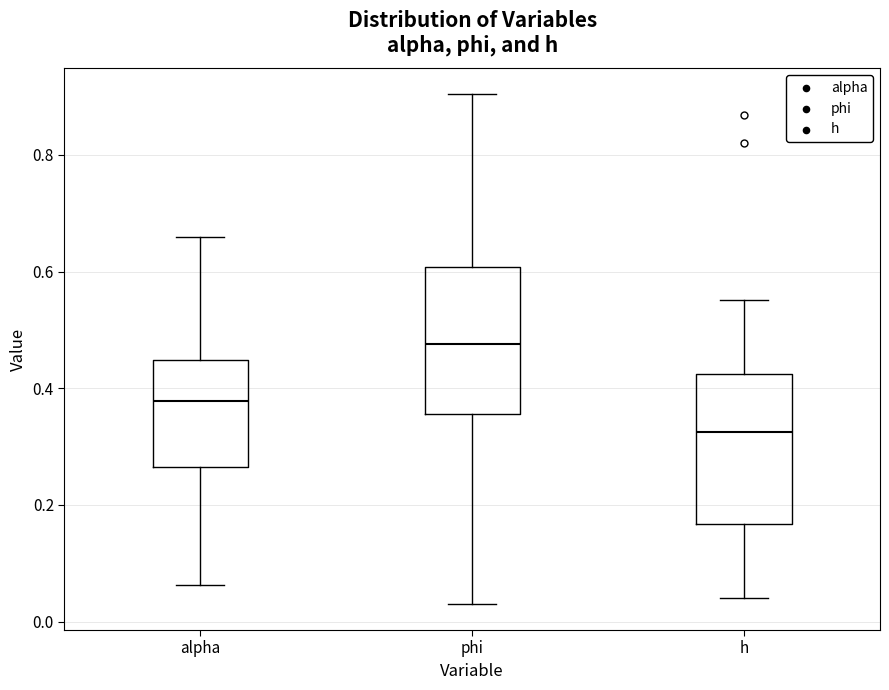

Reading left to right, read every box against the y-axis: the position of its median line, the range the box covers, and the ends of its whiskers. The values are not printed on the chart, so give them approximately, as read against the axis.

alpha: median 0.38, box 0.26 to 0.44, whiskers 0.06 to 0.66
phi: median 0.48, box 0.36 to 0.60, whiskers 0.02 to 0.90
h: median 0.32, box 0.16 to 0.42, whiskers 0.04 to 0.56